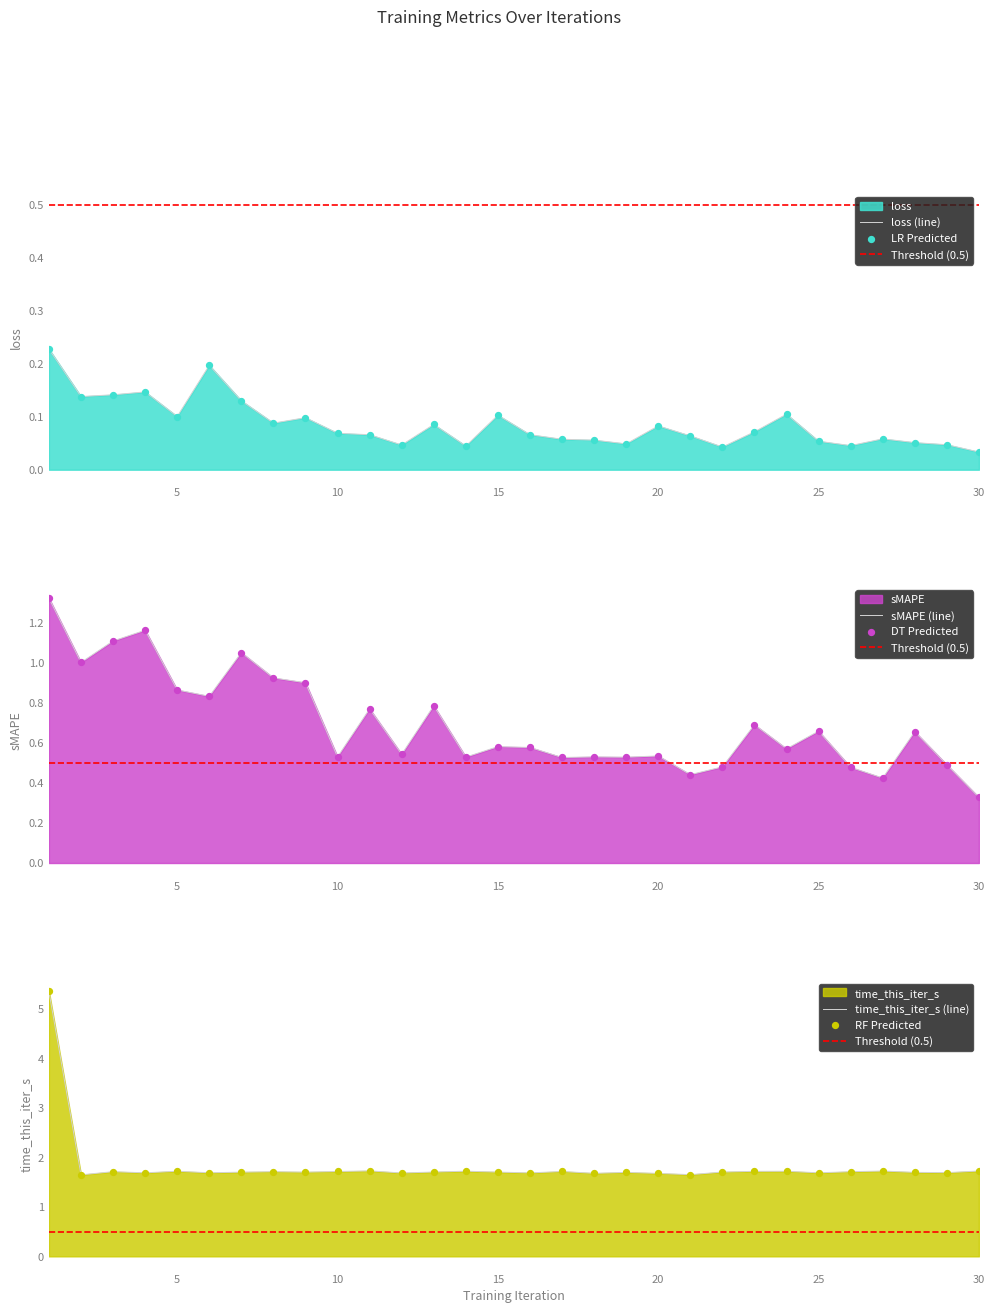

Which series has the largest Y range (max minus min)?

time_this_iter_s